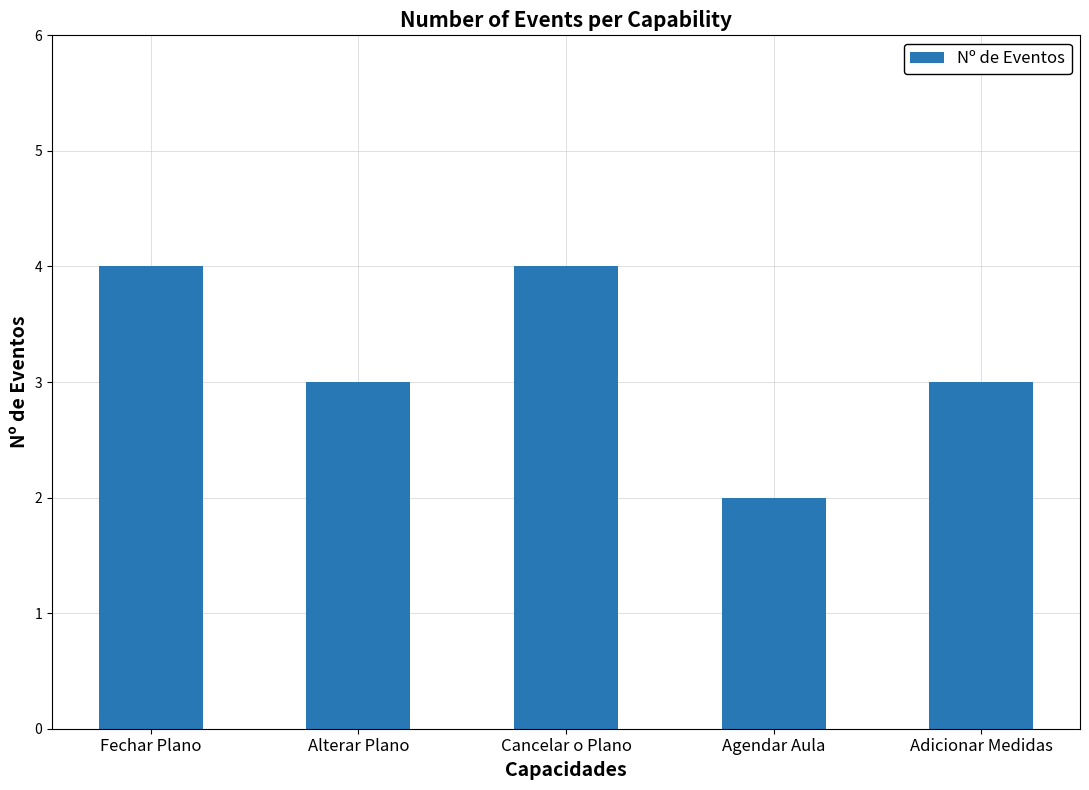

The value at Fechar Plano is 1. True or false?

False